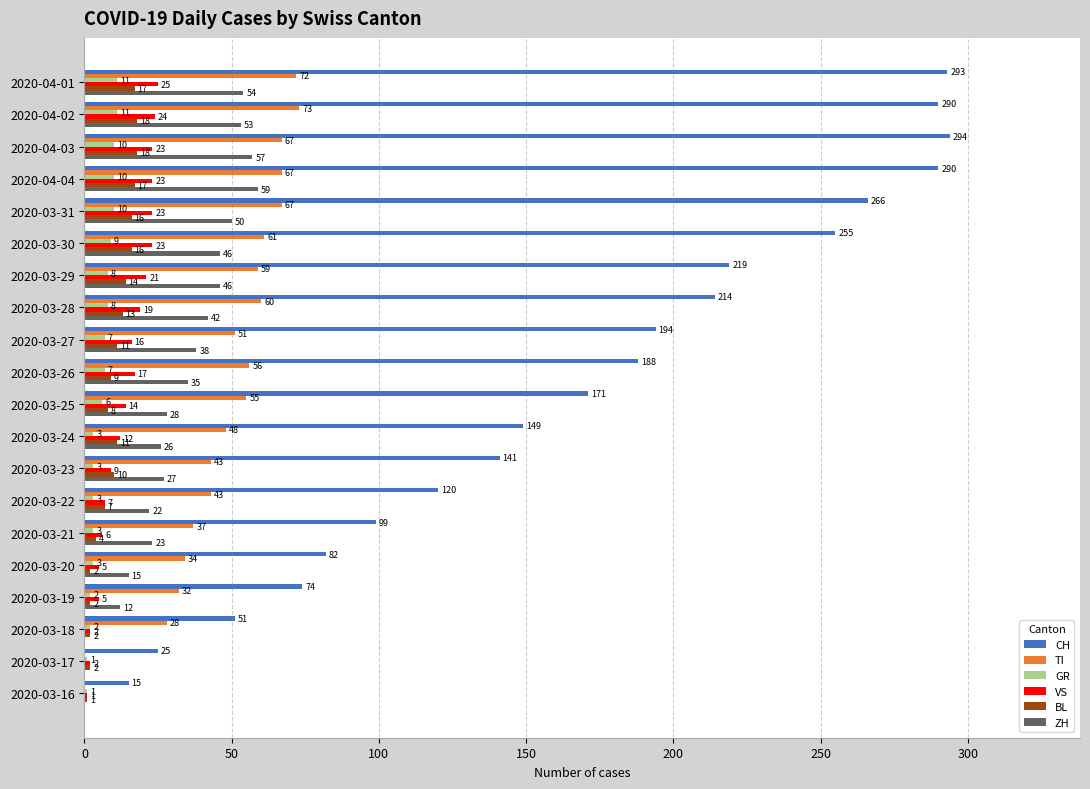

Is the value of CH at 2020-03-28 greater than the value of BL at 2020-03-18?

Yes